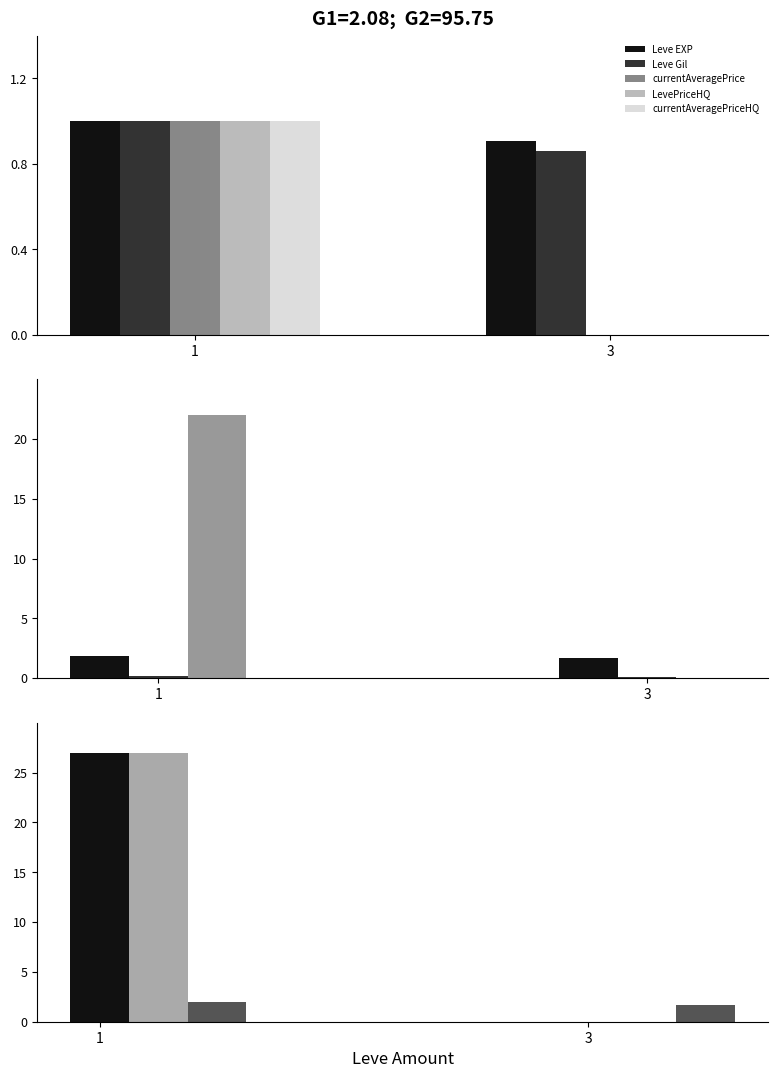

Rank the series by their maximum value, from highest to lowest.

LevePriceHQ, currentAveragePriceHQ, currentAveragePrice, Leve Gil, Leve EXP